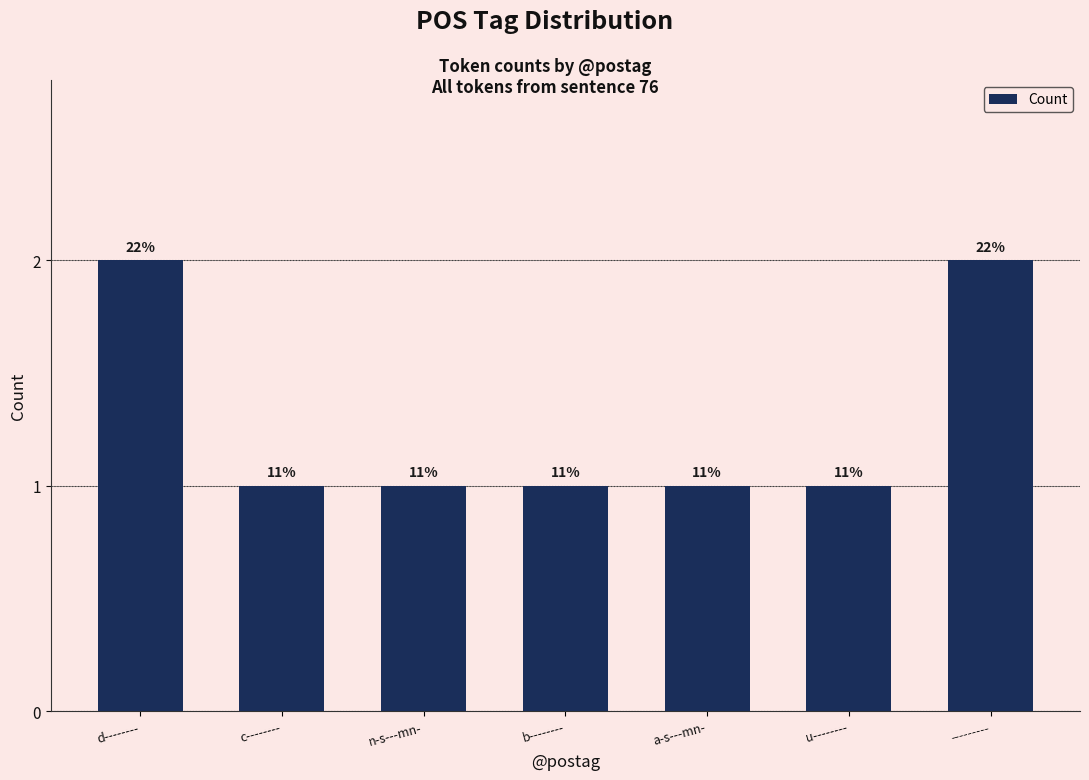

How many values are between 1 and 2?

7